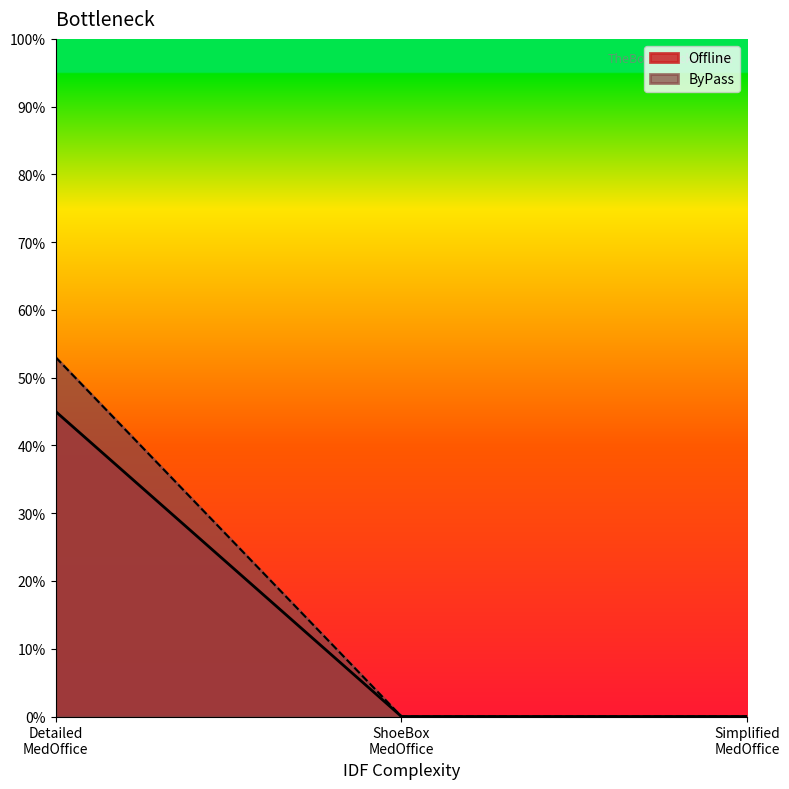

Reading right to left, transcribe all the data shown in this chart.

Offline: 0.0	0.0	0.5
ByPass: 0.0	0.0	0.5